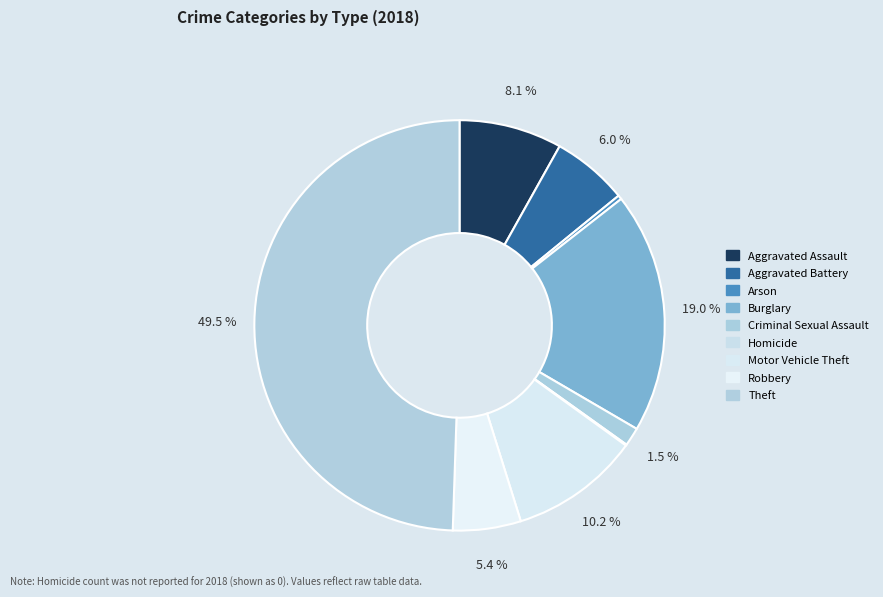

Which category has the biggest portion of the pie?

Theft